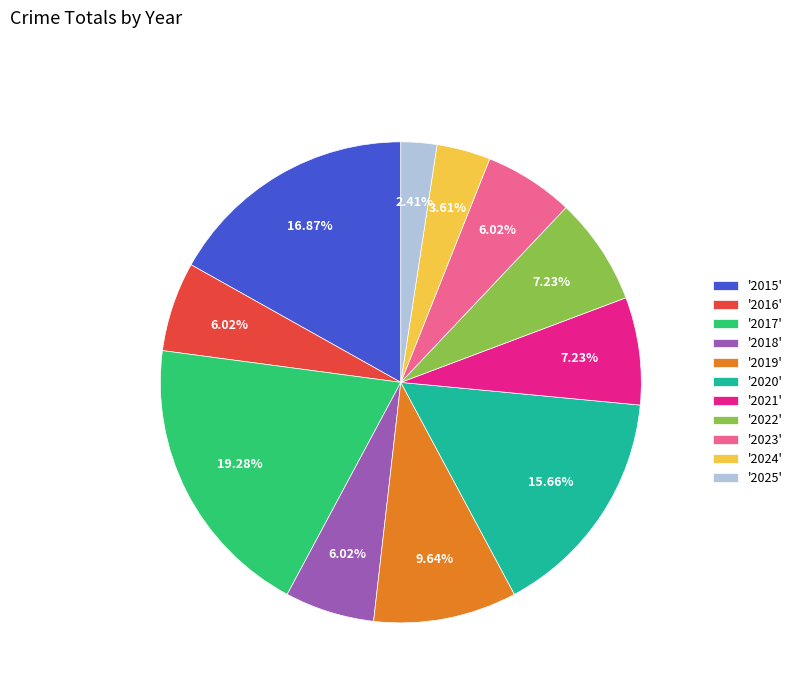

Is there a majority slice in this chart?

No